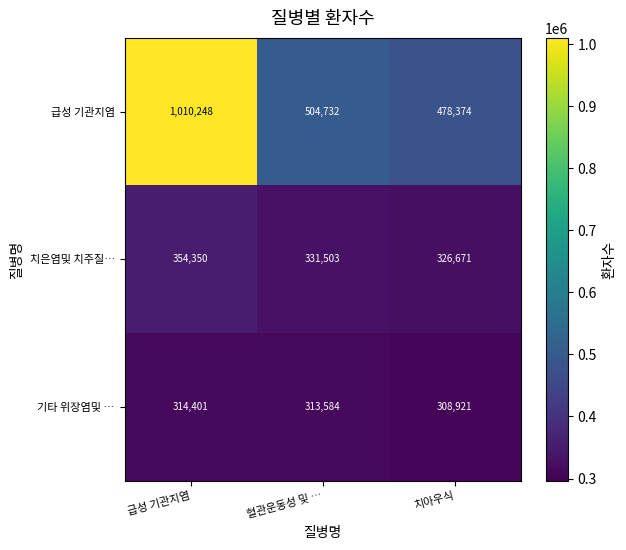

What is the difference between the 치은염및 치주질… values at 급성 기관지염 and 치아우식?

27679